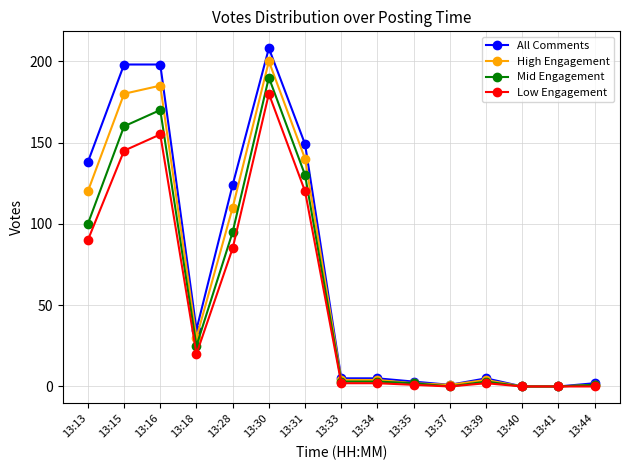

The Mid Engagement series shows 0 at 13:40. True or false?

True